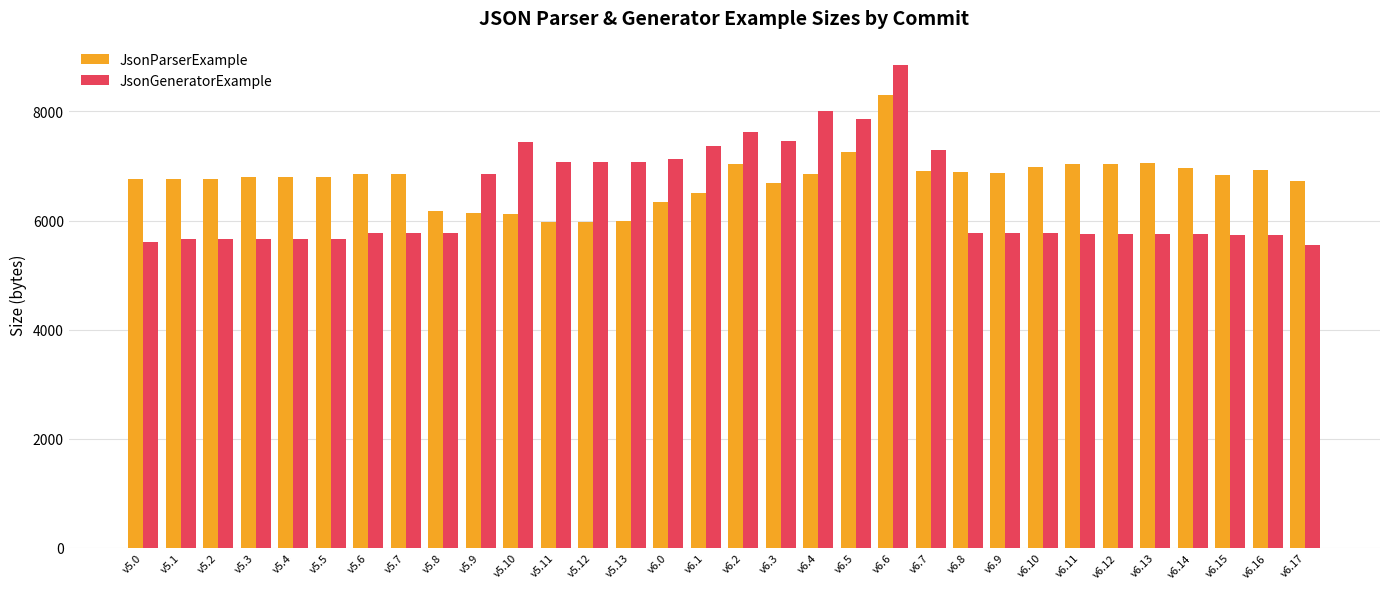

What is the spread (max minus min) of values at v5.13?

1078